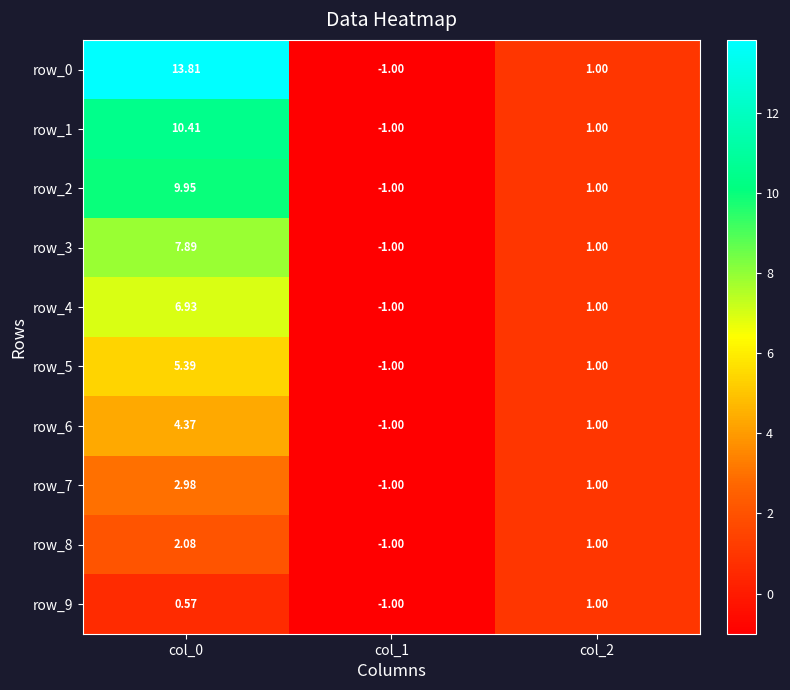

What is the difference between the row_9 values at col_1 and col_2?

2.0